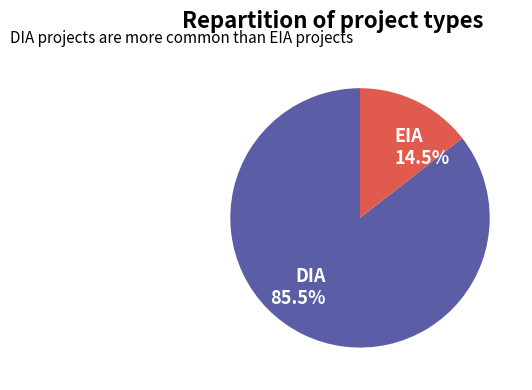

Combined, do EIA and DIA account for over 50%?

Yes